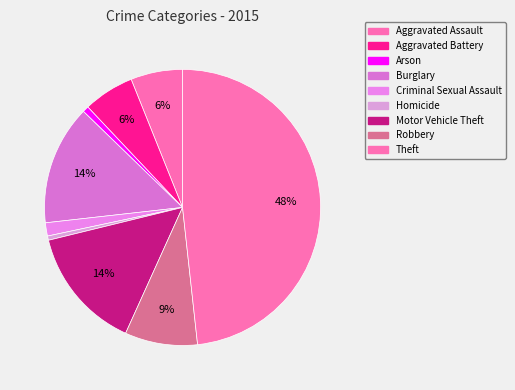

To the nearest percent, what percentage of the pie is Aggravated Battery?

6%